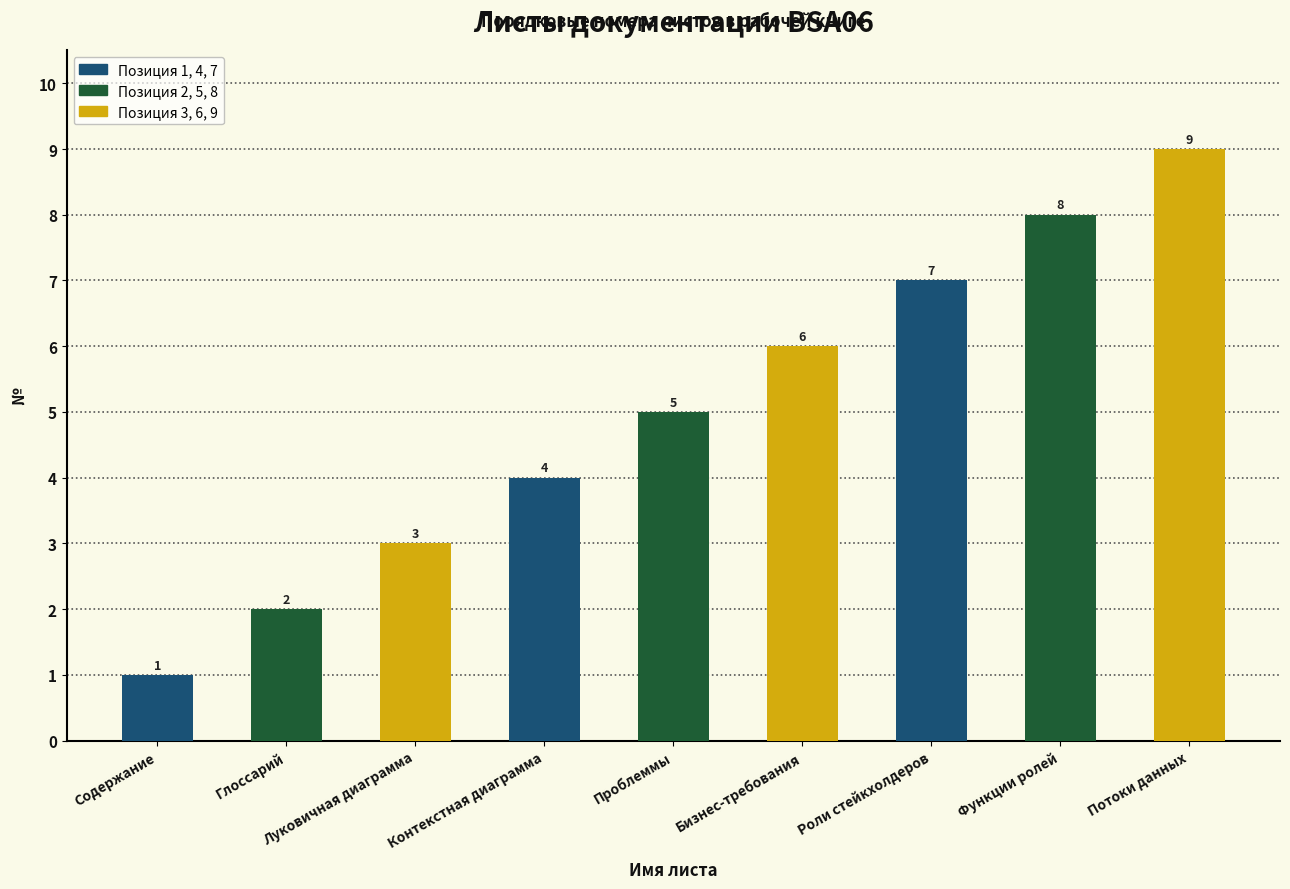

What is the label of the 4th bar from the right?

Бизнес-требования